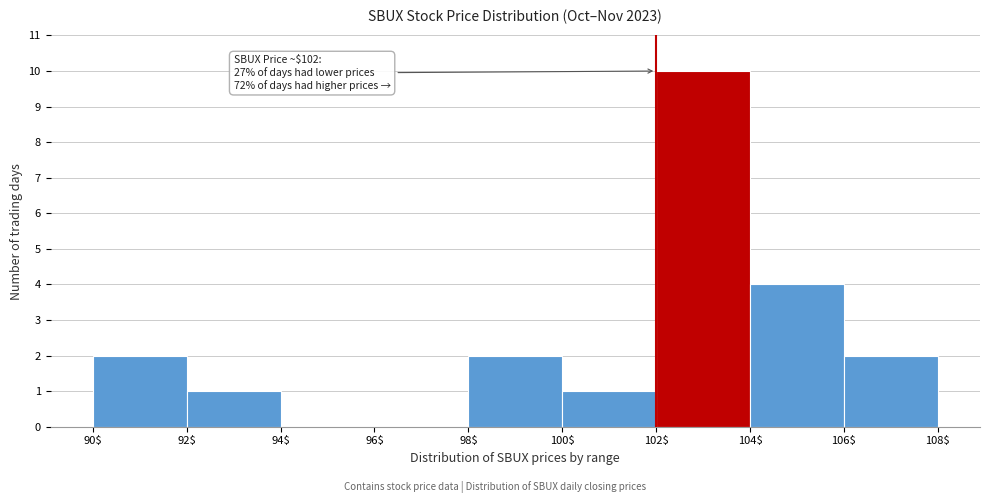

Which range on the x-axis has the tallest bar?

102$ to 104$